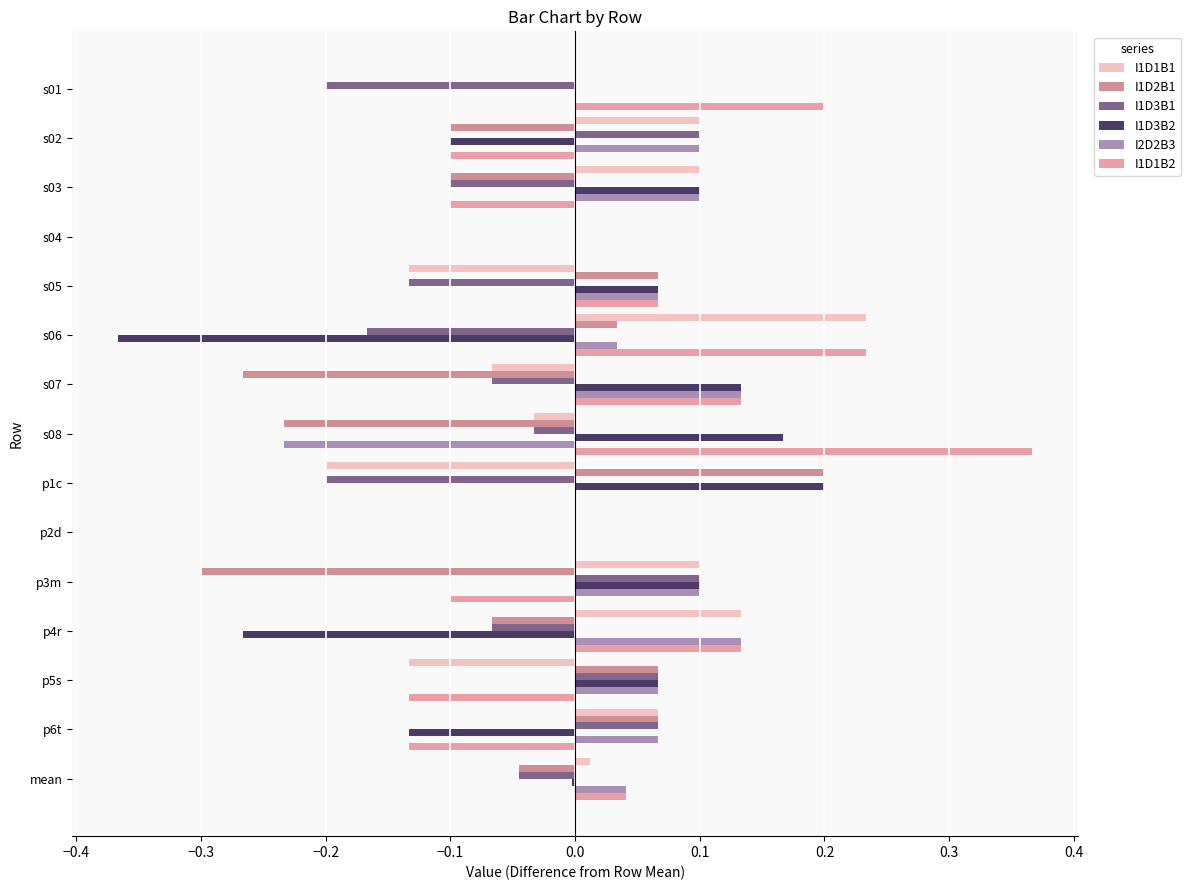

What is the sum of all I1D3B1 values?

-0.7